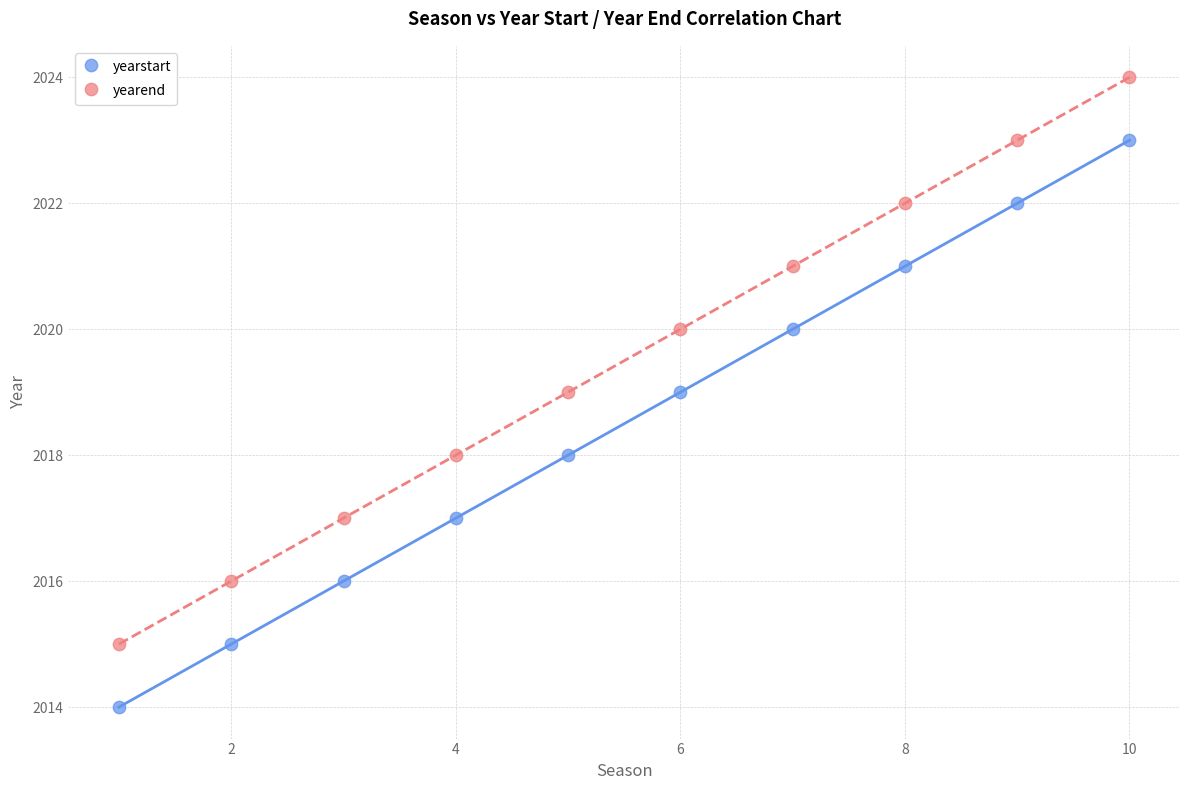

What are all the series names shown in the legend?

yearstart, yearend